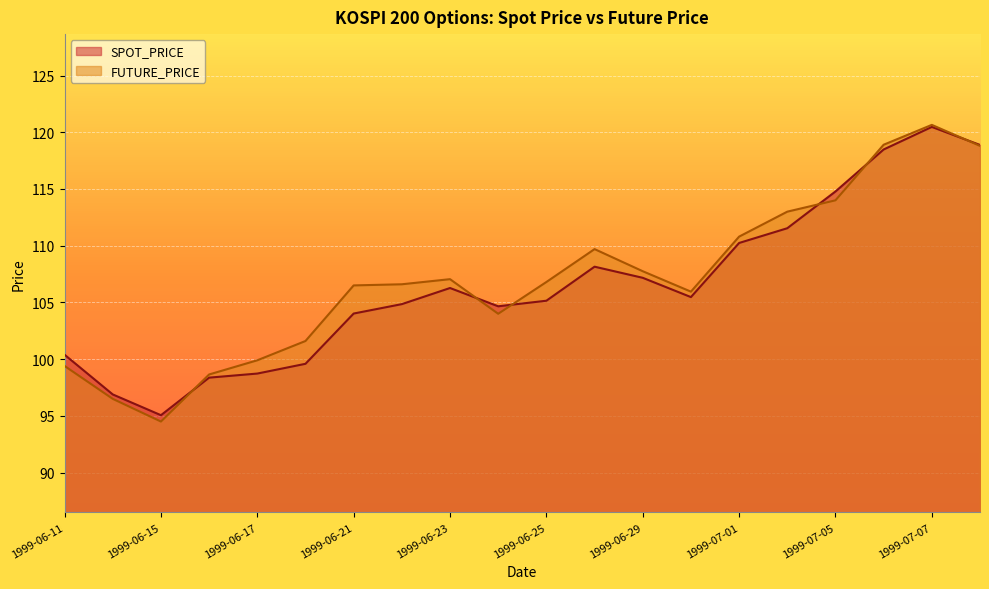

In SPOT_PRICE, how many points are higher than both neighbors (excluding endpoints)?

3